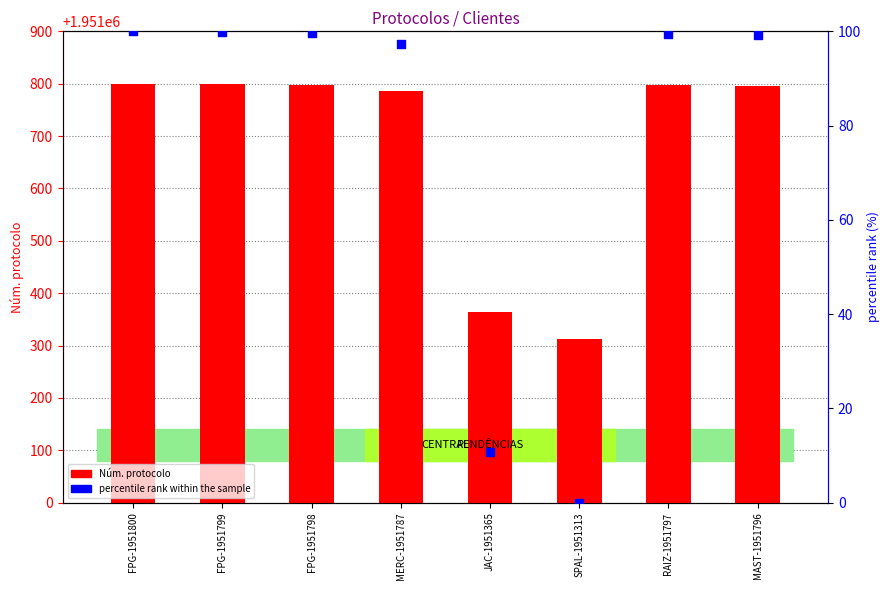

Which series contains the lowest Y value?

percentile rank within the sample